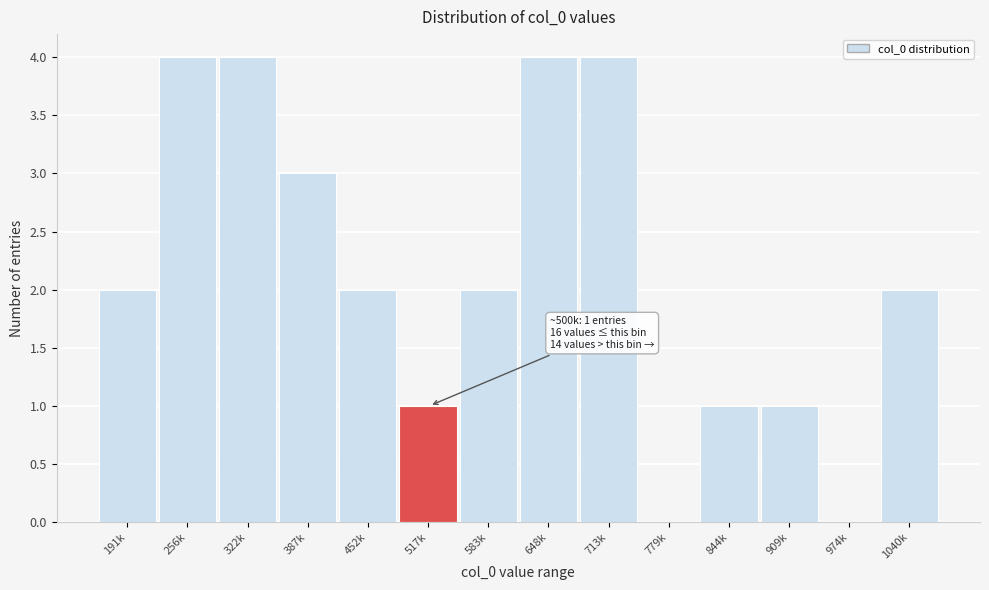

Reading left to right, transcribe all the data shown in this chart.

191k=2	256k=4	322k=4	387k=3	452k=2	517k=1	583k=2	648k=4	713k=4	779k=0	844k=1	909k=1	974k=0	1040k=2